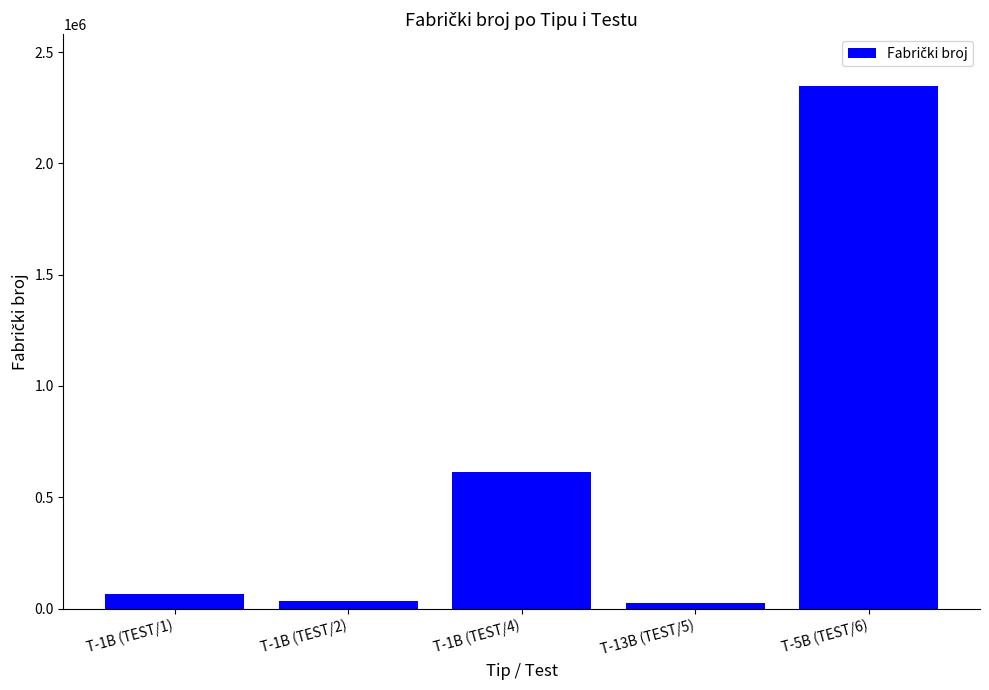

What is the average value?

616189